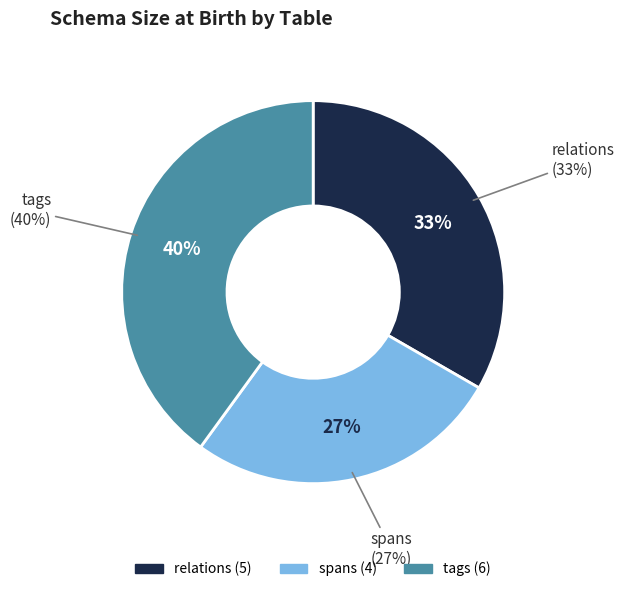

What percentage is the tags slice, to the nearest percent?

40%